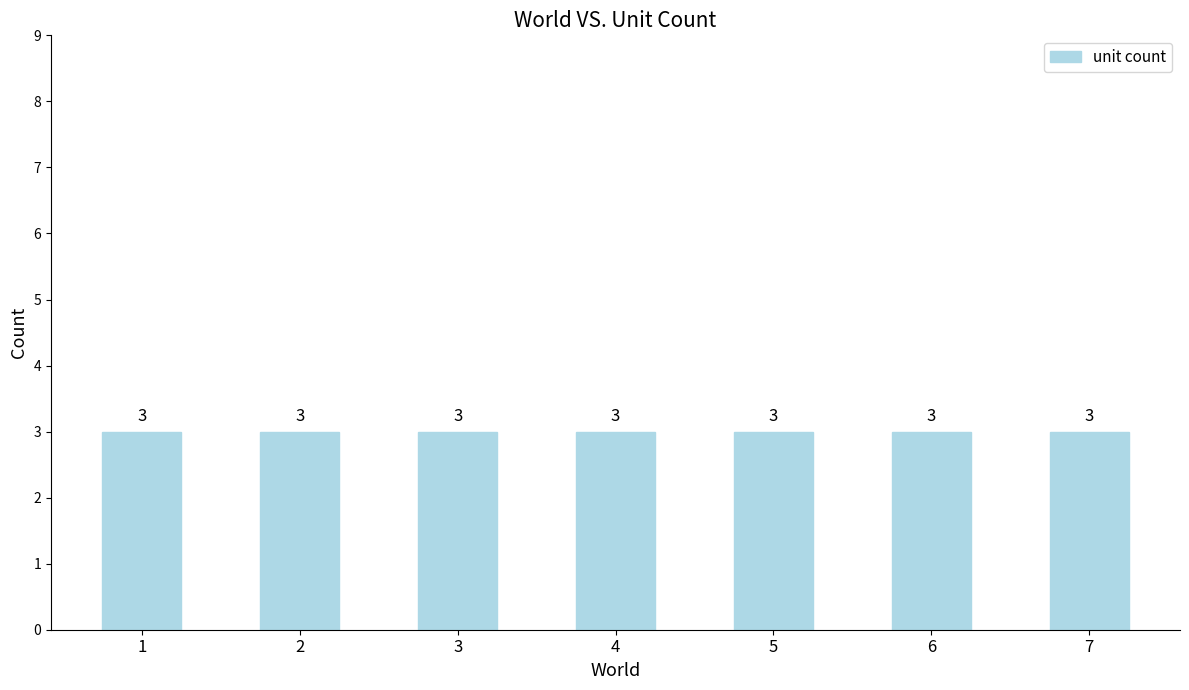

What is the value of the 3rd bar from the left?

3